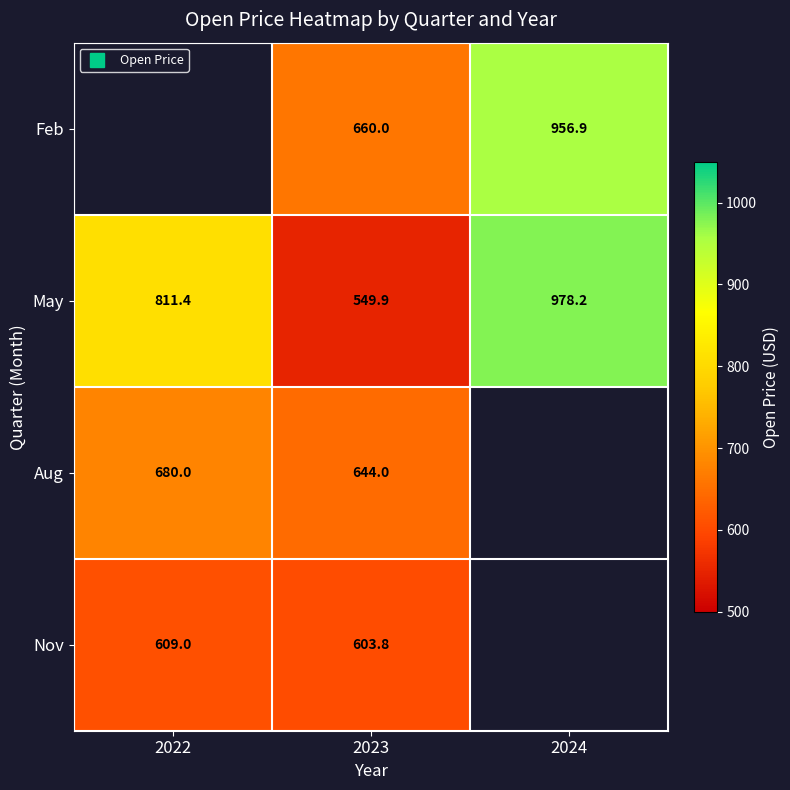

Which series has the widest spread of values?

May